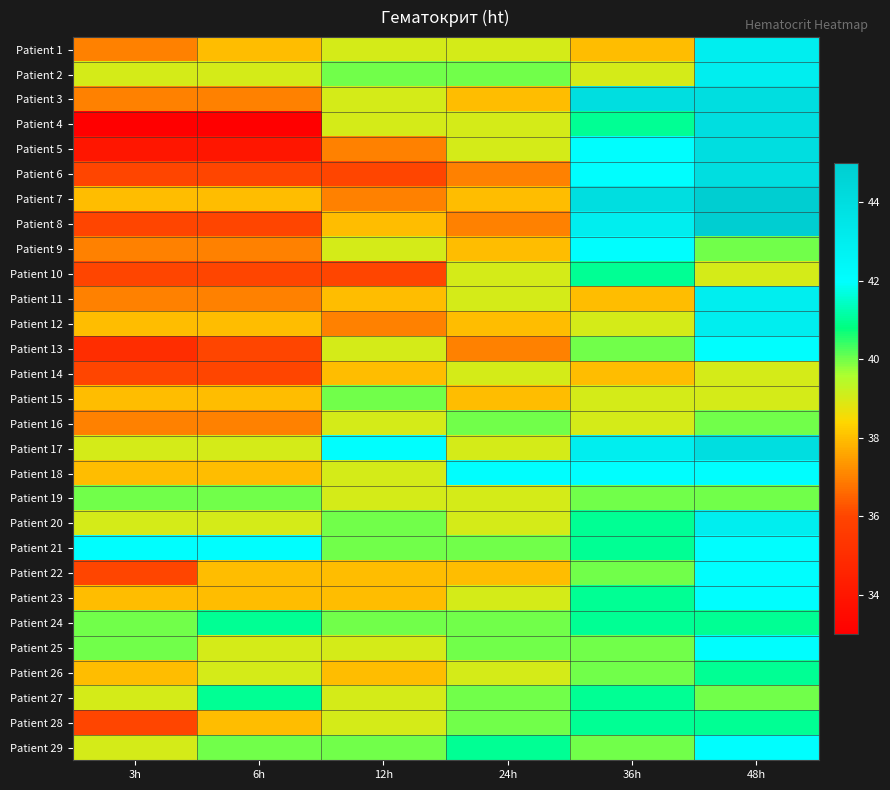

Reading left to right, extract all data points from this chart.

Patient 1: 3h=37	6h=38	12h=39	24h=39	36h=38	48h=43
Patient 2: 3h=39	6h=39	12h=40	24h=40	36h=39	48h=43
Patient 3: 3h=37	6h=37	12h=39	24h=38	36h=44	48h=44
Patient 4: 3h=33	6h=33	12h=39	24h=39	36h=41	48h=44
Patient 5: 3h=34	6h=34	12h=37	24h=39	36h=42	48h=44
Patient 6: 3h=36	6h=36	12h=36	24h=37	36h=42	48h=44
Patient 7: 3h=38	6h=38	12h=37	24h=38	36h=44	48h=45
Patient 8: 3h=36	6h=36	12h=38	24h=37	36h=43	48h=45
Patient 9: 3h=37	6h=37	12h=39	24h=38	36h=42	48h=40
Patient 10: 3h=36	6h=36	12h=36	24h=39	36h=41	48h=39
Patient 11: 3h=37	6h=37	12h=38	24h=39	36h=38	48h=43
Patient 12: 3h=38	6h=38	12h=37	24h=38	36h=39	48h=43
Patient 13: 3h=35	6h=36	12h=39	24h=37	36h=40	48h=42
Patient 14: 3h=36	6h=36	12h=38	24h=39	36h=38	48h=39
Patient 15: 3h=38	6h=38	12h=40	24h=38	36h=39	48h=39
Patient 16: 3h=37	6h=37	12h=39	24h=40	36h=39	48h=40
Patient 17: 3h=39	6h=39	12h=42	24h=39	36h=43	48h=44
Patient 18: 3h=38	6h=38	12h=39	24h=42	36h=42	48h=42
Patient 19: 3h=40	6h=40	12h=39	24h=39	36h=40	48h=40
Patient 20: 3h=39	6h=39	12h=40	24h=39	36h=41	48h=43
Patient 21: 3h=42	6h=42	12h=40	24h=40	36h=41	48h=42
Patient 22: 3h=36	6h=38	12h=38	24h=38	36h=40	48h=42
Patient 23: 3h=38	6h=38	12h=38	24h=39	36h=41	48h=42
Patient 24: 3h=40	6h=41	12h=40	24h=40	36h=41	48h=41
Patient 25: 3h=40	6h=39	12h=39	24h=40	36h=40	48h=42
Patient 26: 3h=38	6h=39	12h=38	24h=39	36h=40	48h=41
Patient 27: 3h=39	6h=41	12h=39	24h=40	36h=41	48h=40
Patient 28: 3h=36	6h=38	12h=39	24h=40	36h=41	48h=41
Patient 29: 3h=39	6h=40	12h=40	24h=41	36h=40	48h=42